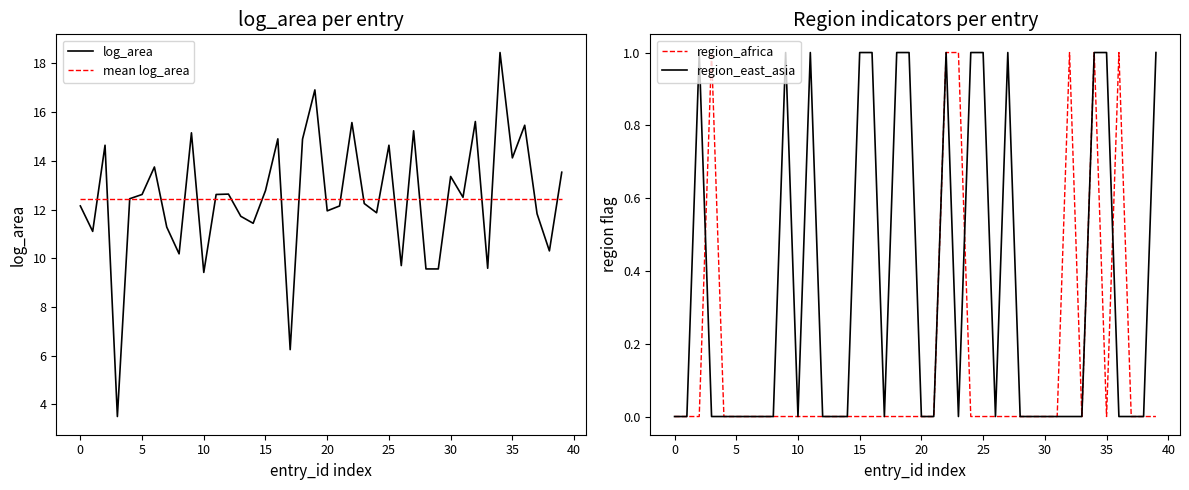

At how many categories does at least one series exceed 5?

40